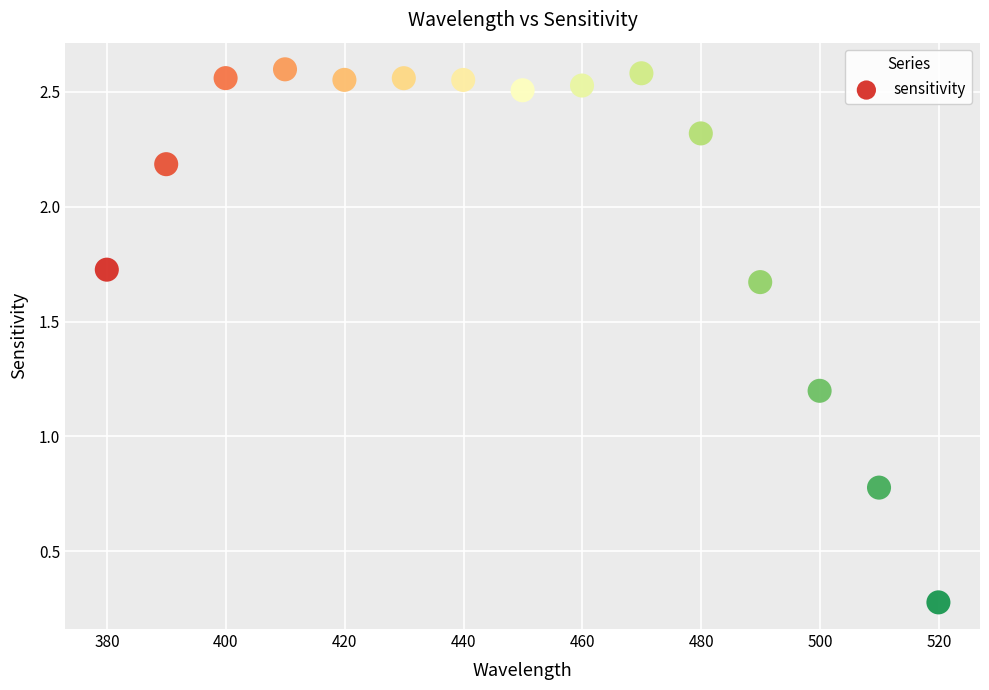

What is the range of X values (max minus min)?

140.0